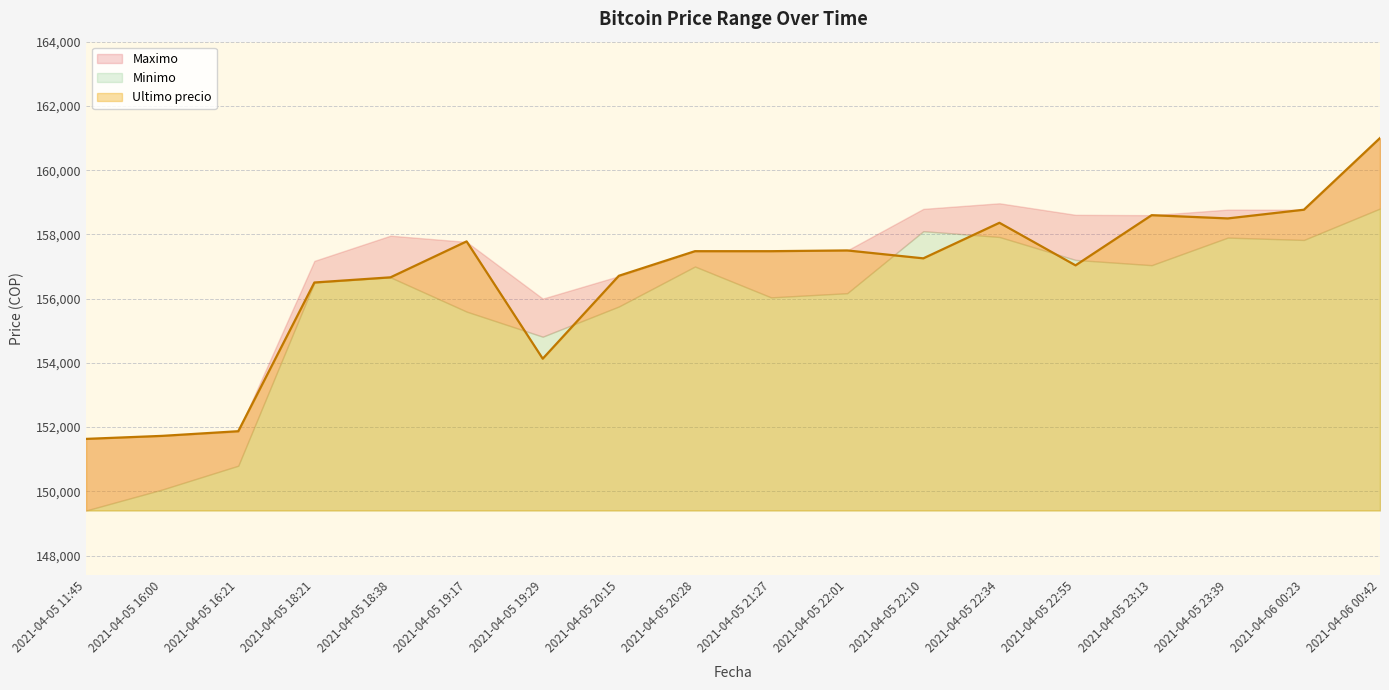

True or false: Ultimo precio has a value of 158768 at 2021-04-06 00:23.

True